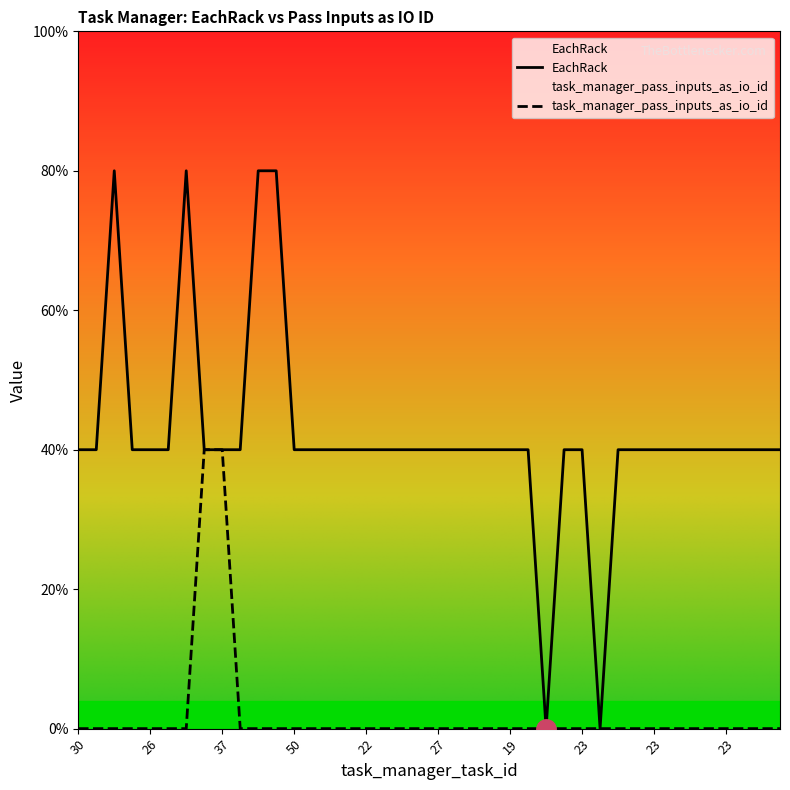

What are all the series names shown in the legend?

EachRack, task_manager_pass_inputs_as_io_id